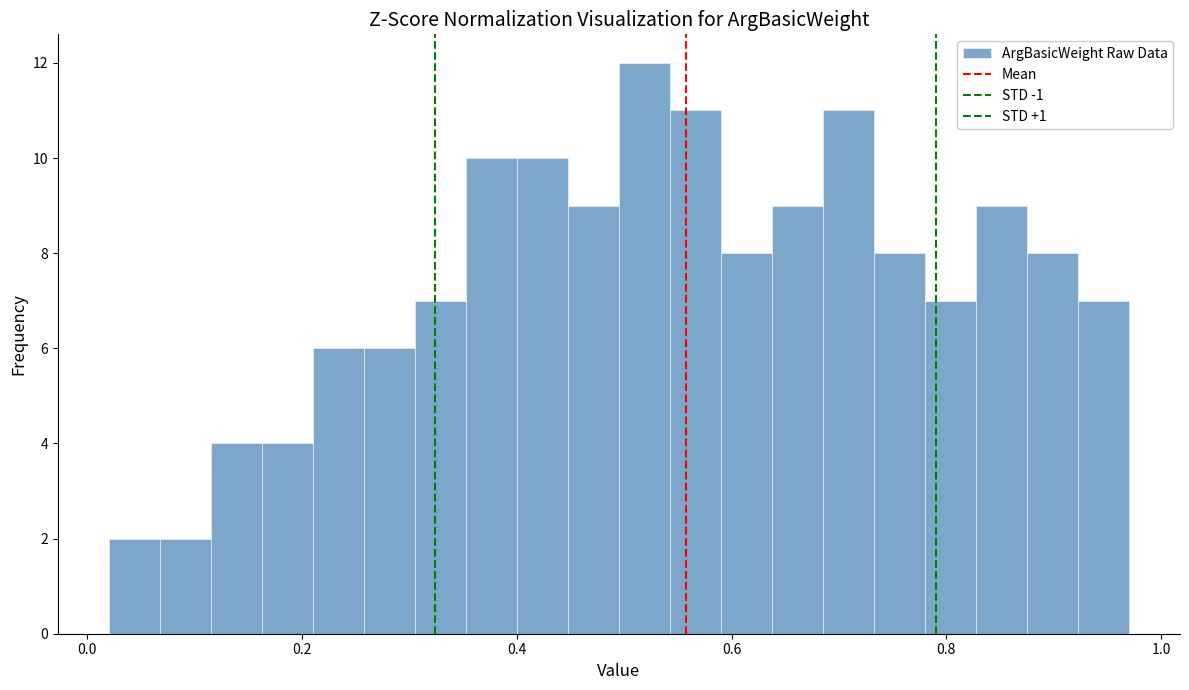

Read against the x-axis, roughly where is the centre of the tallest bar?

0.52